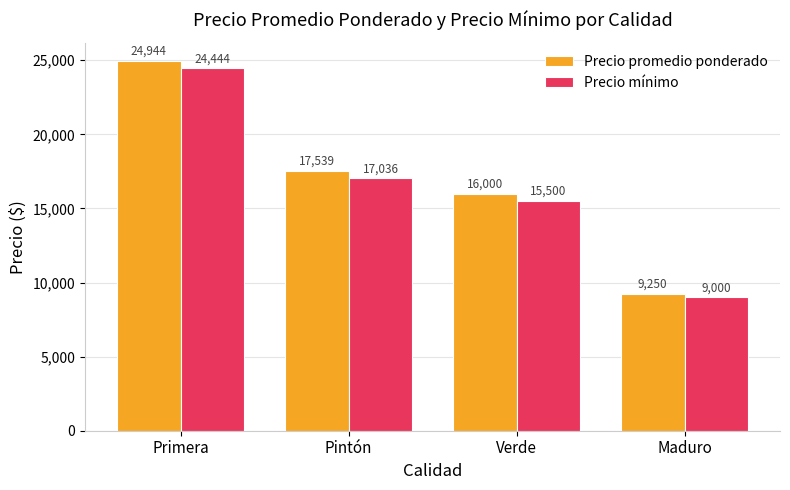

How many bars are there in total?

8